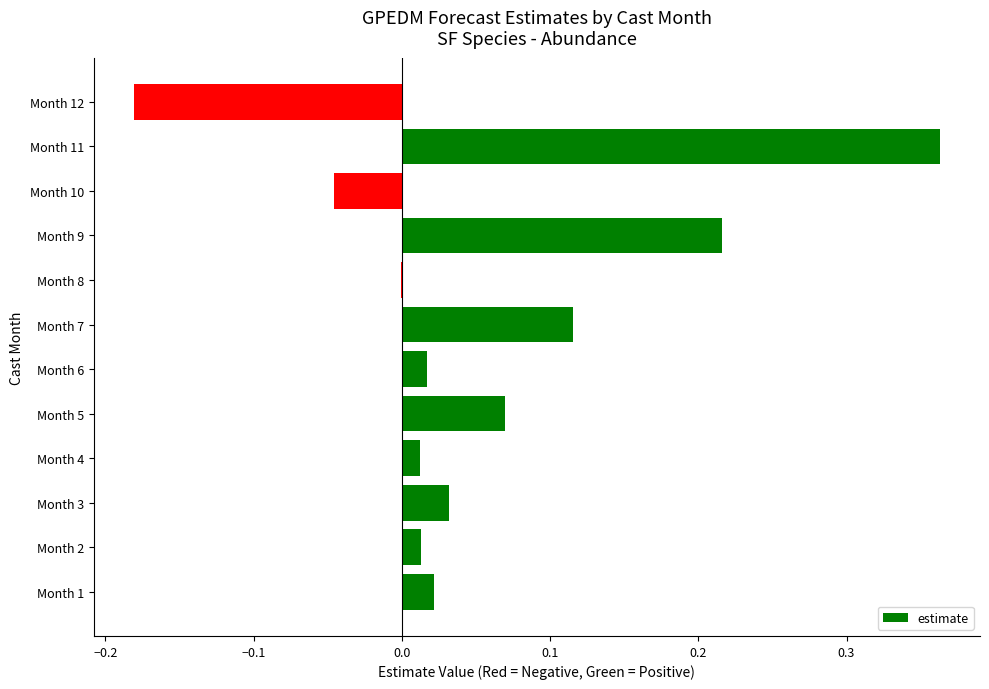

Count the number of data series in this chart.

1